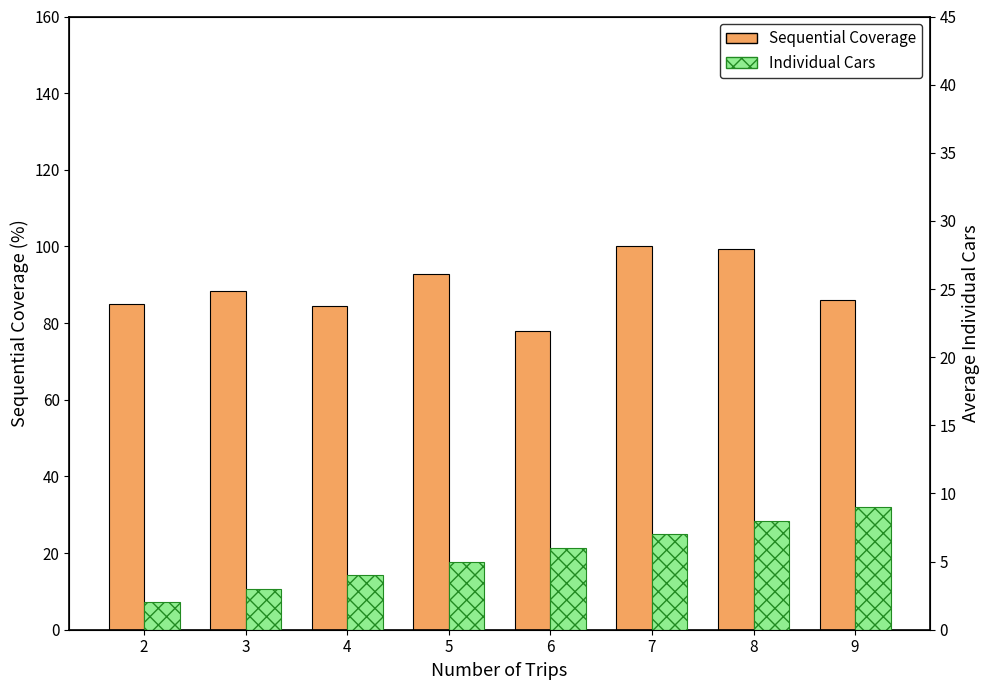

What is the value of the Individual Cars bar at the 2nd from the left?

3.0